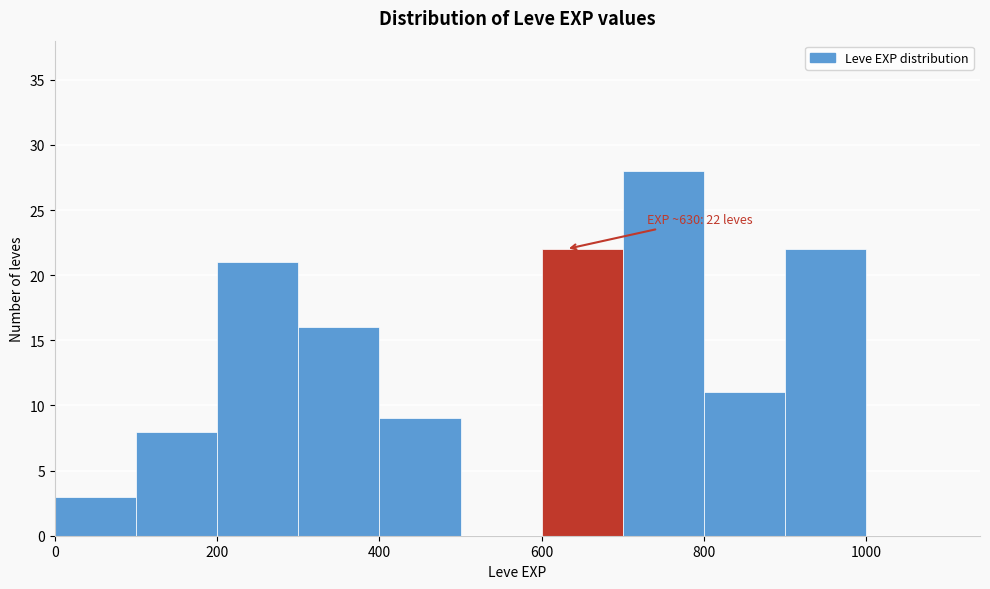

Which range on the x-axis has the tallest bar?

700 to 800